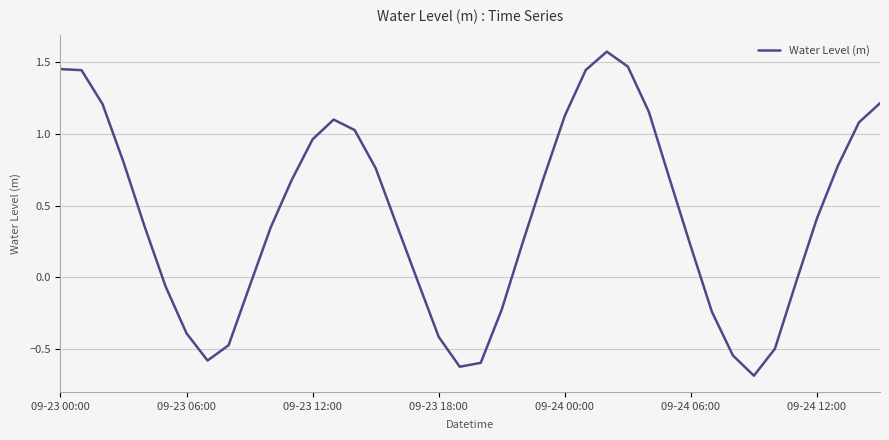

How many interior local valleys (lower than both neighbors) does the data have?

3